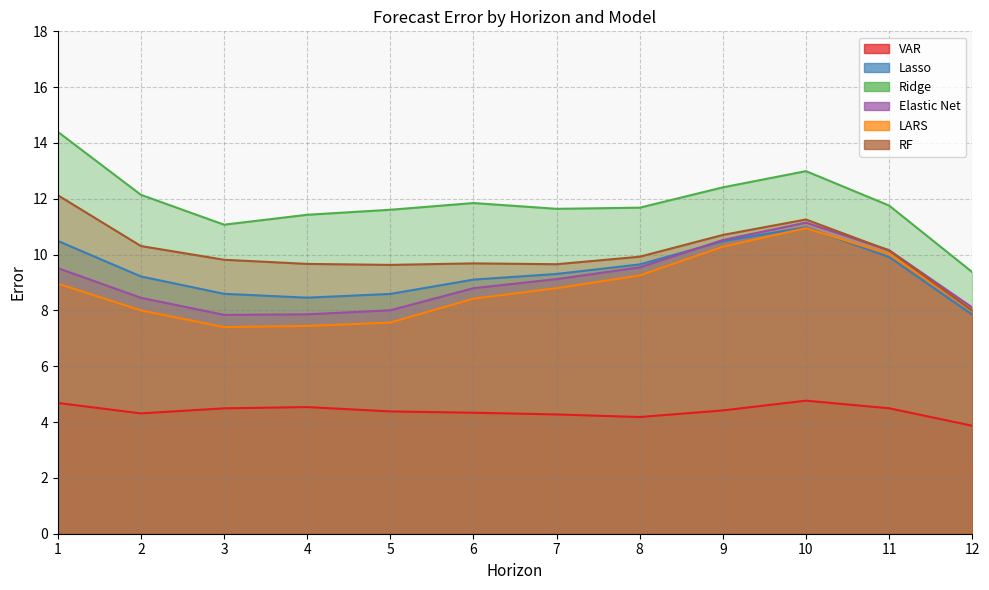

Does the chart have visible grid lines?

Yes